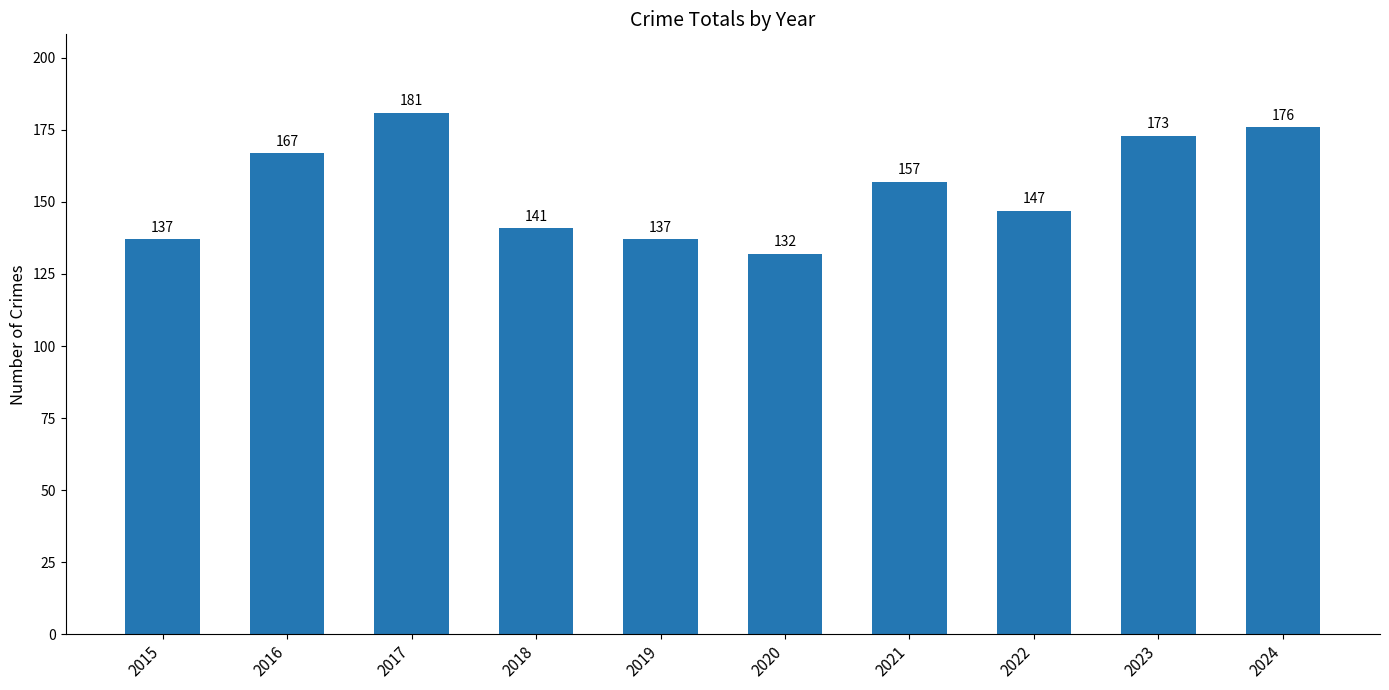

Where does the data first go above 157?

2016